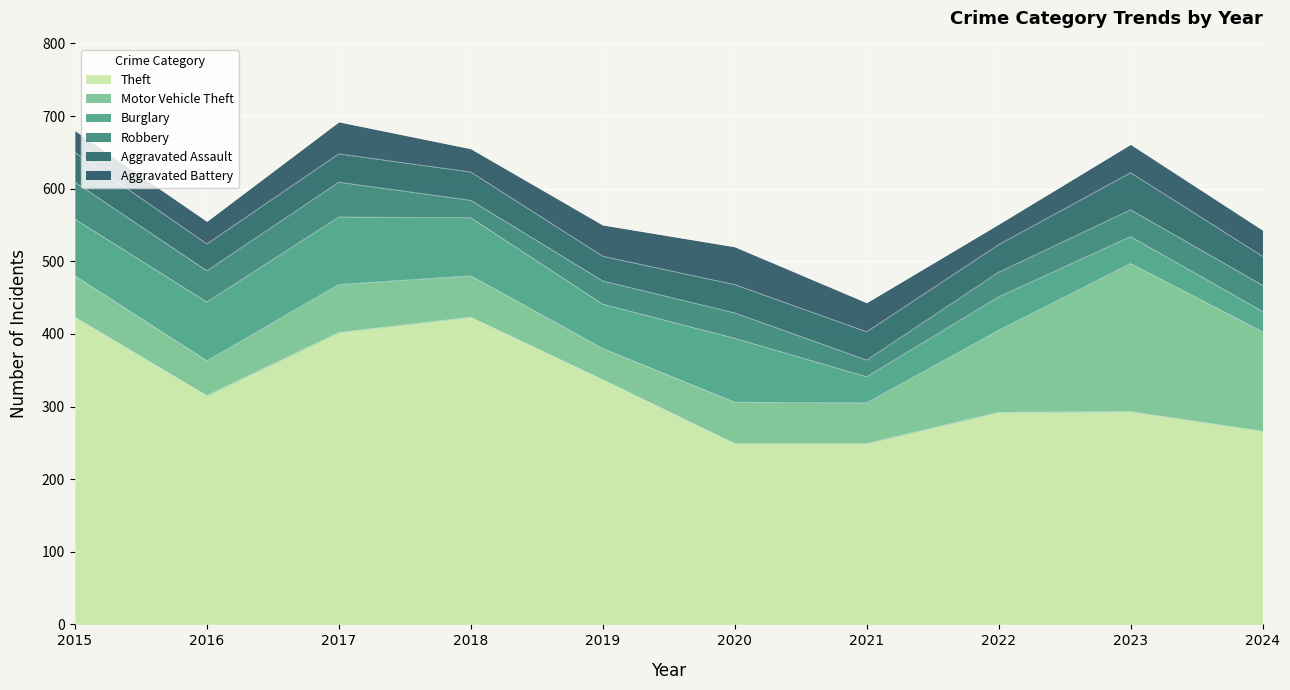

After their last crossing, which series has the higher values: Aggravated Battery or Robbery?

Aggravated Battery